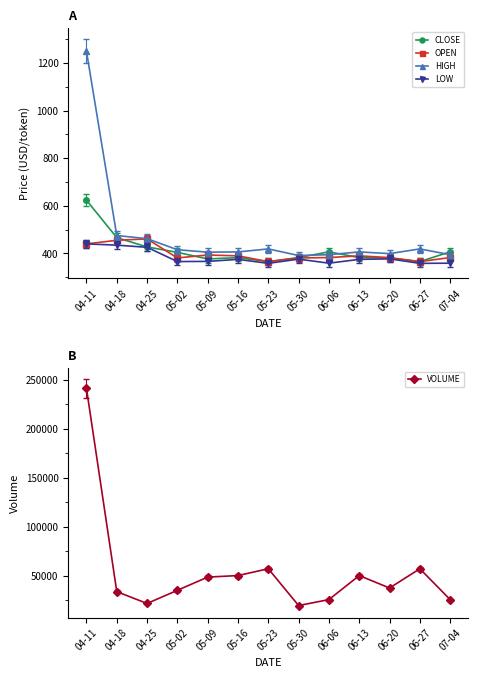

How many categories are shown in the chart?

13